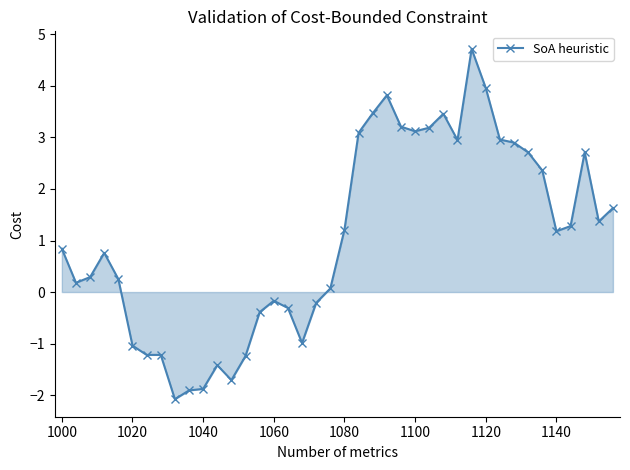

What is the minimum value shown in the chart?

-2.1